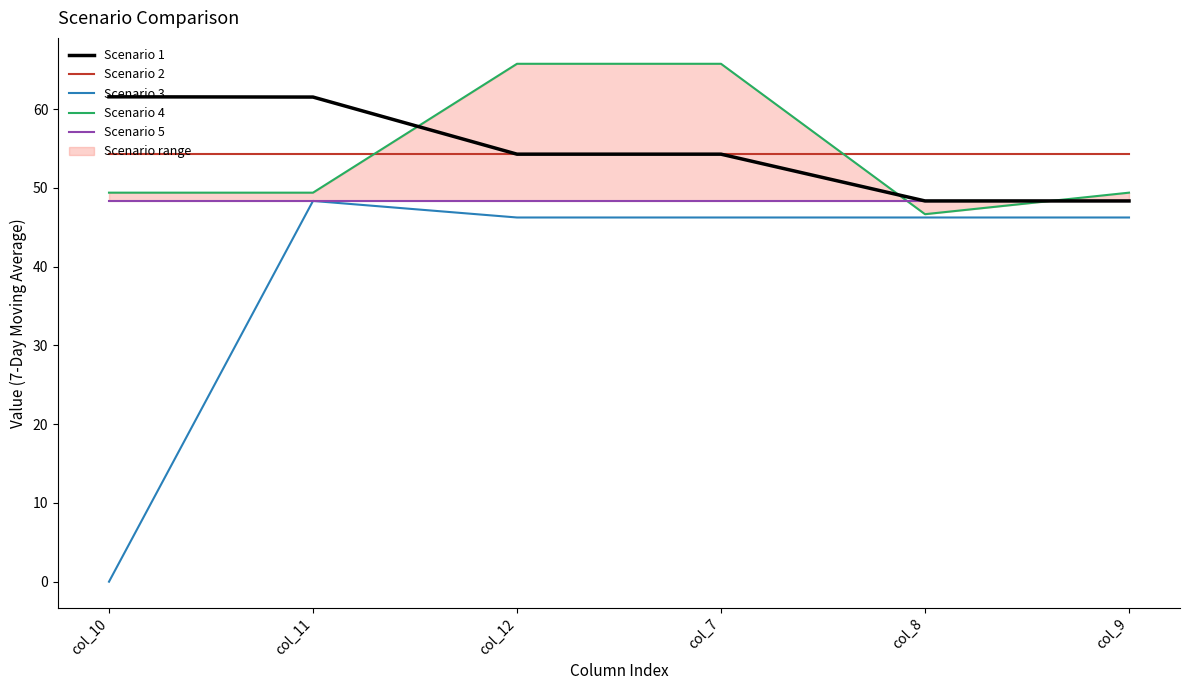

At which category does the chart reach its peak across all series?

col_12